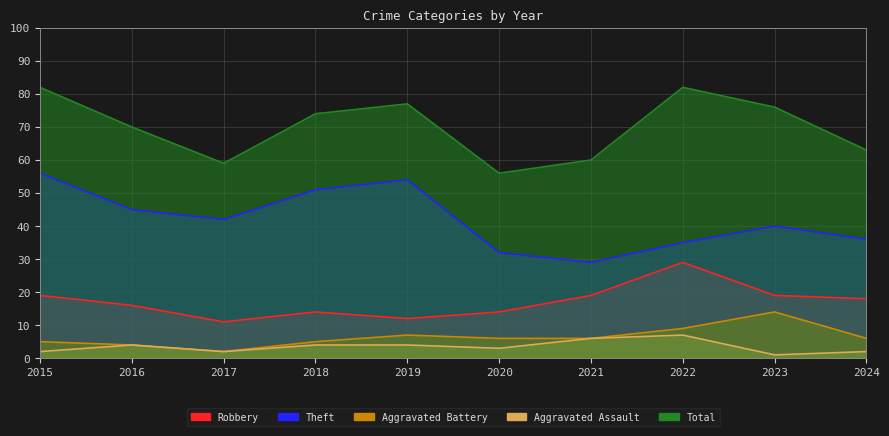

True or false: Robbery and Aggravated Battery cross at least once.

False